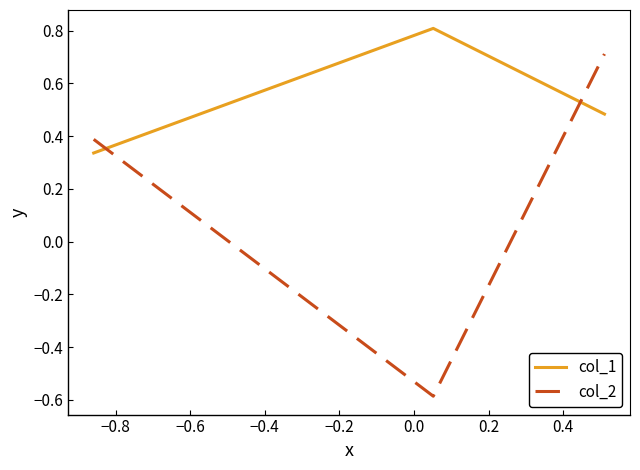

What is the highest value of the col_2 series?

0.7